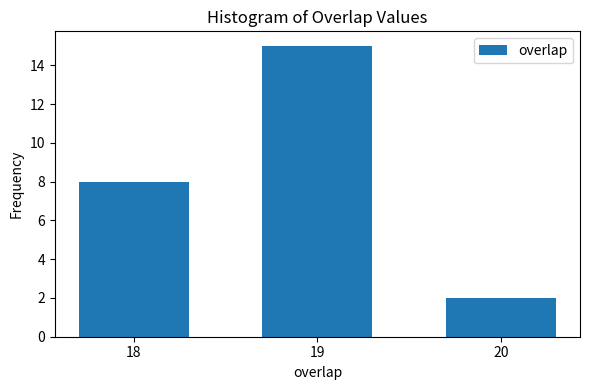

Reading right to left, transcribe all the data shown in this chart.

2	15	8